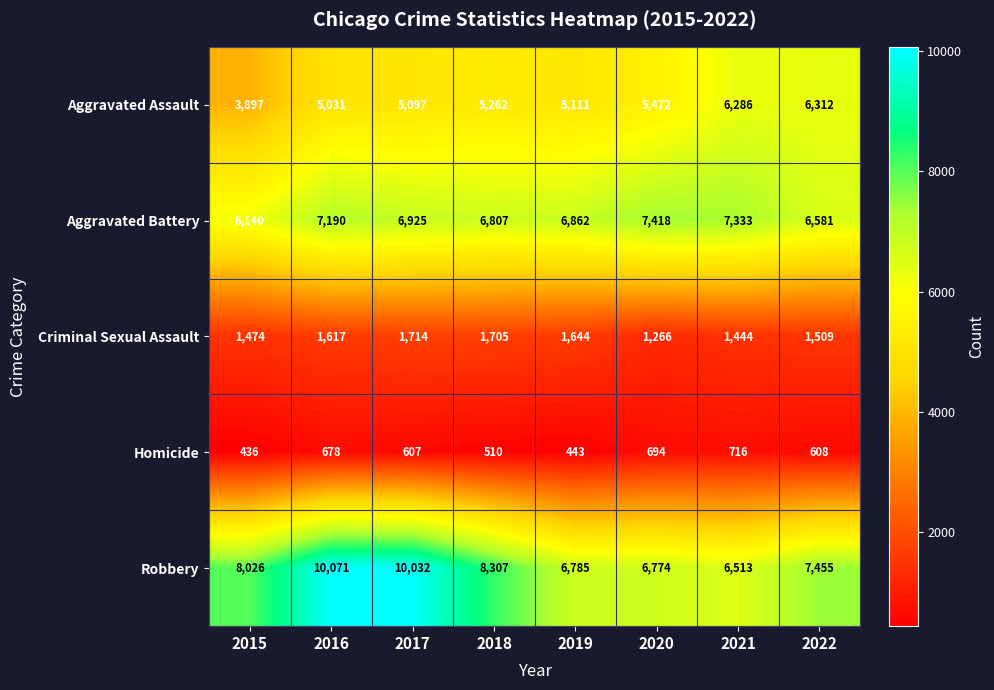

What is the minimum value shown in the chart?

436